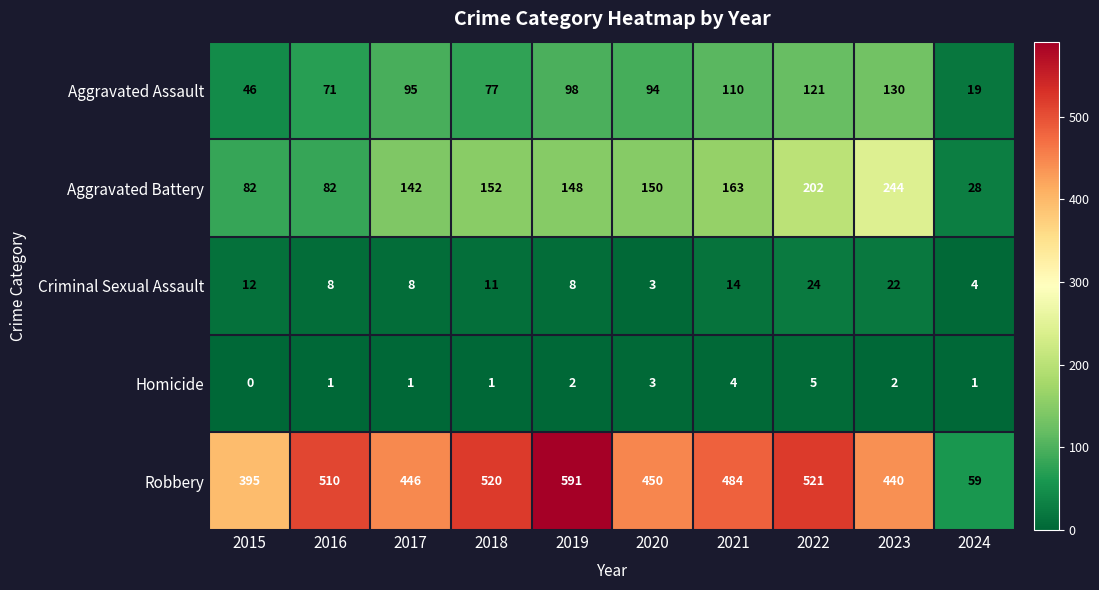

Which series has the largest range (max minus min)?

Robbery